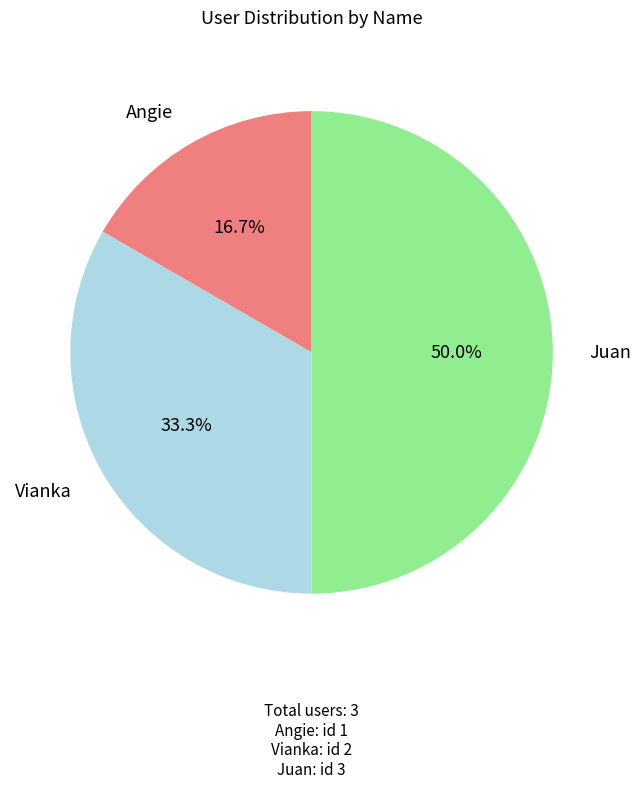

Do Juan and Vianka together represent more than half of the pie?

Yes